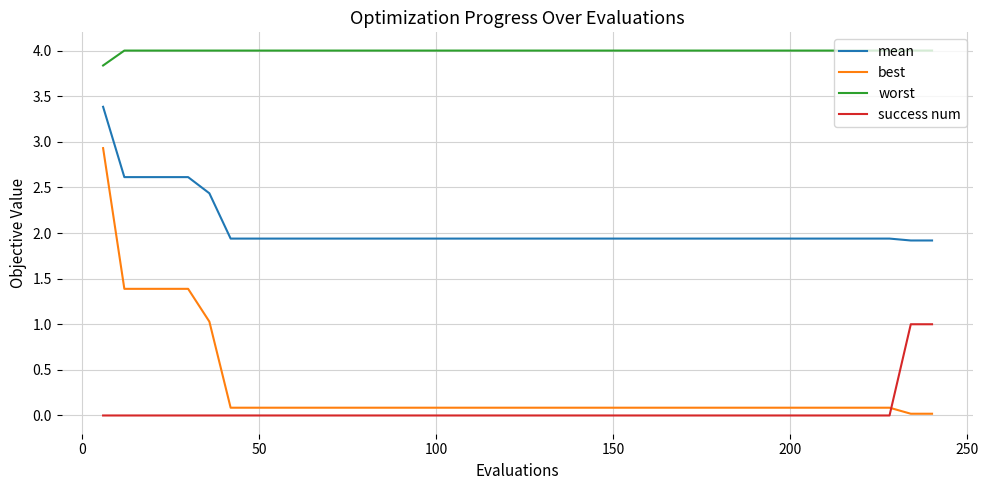

True or false: mean and success num cross at least once.

False